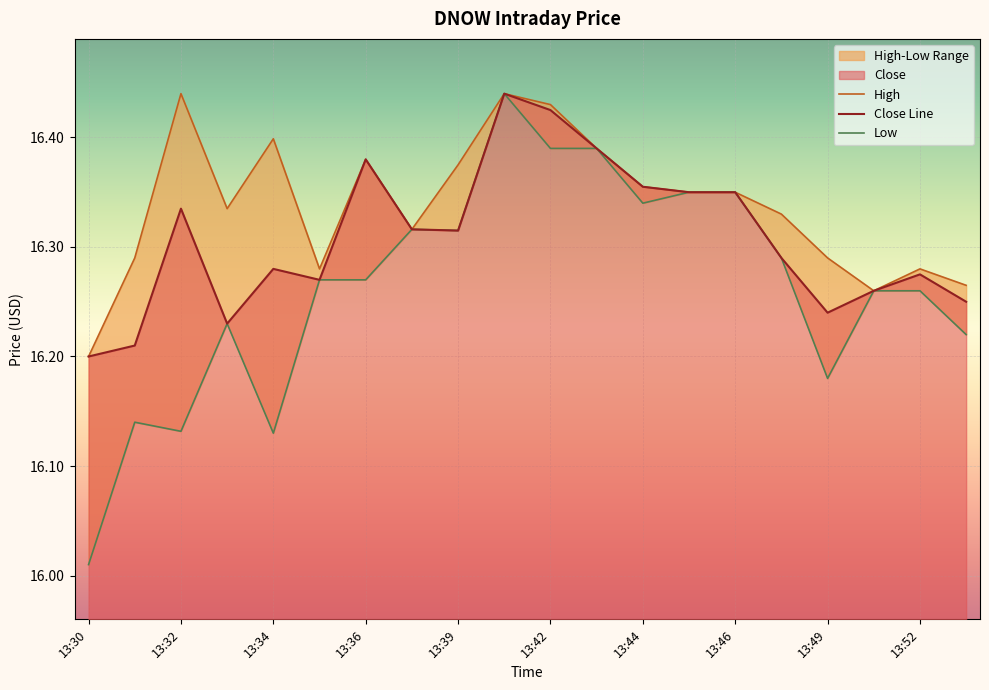

What is the difference between the High values at 13:41 and 13:48?

0.1